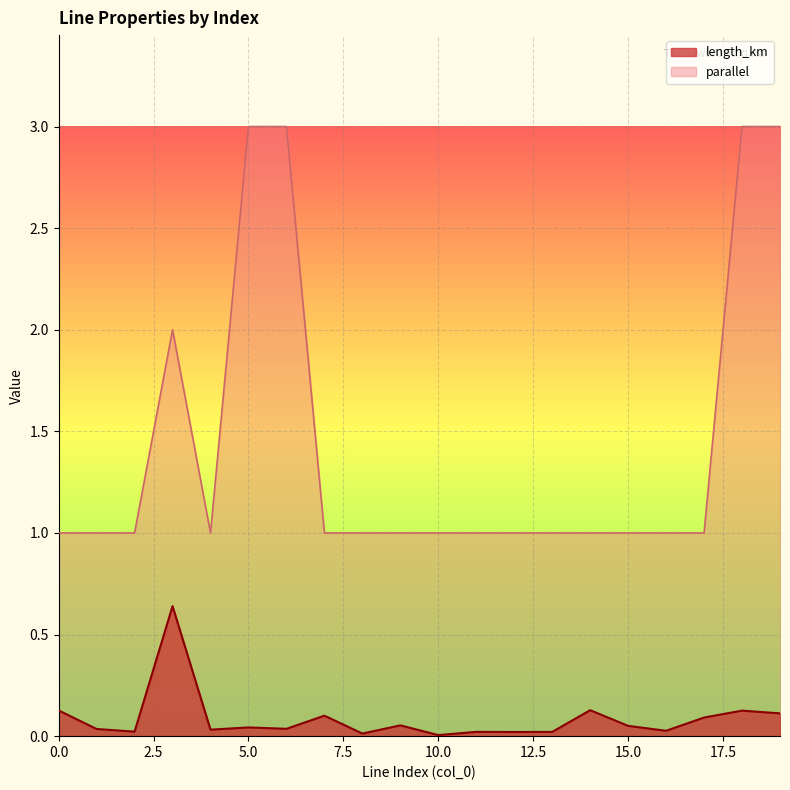

What are all the series names shown in the legend?

length_km, parallel